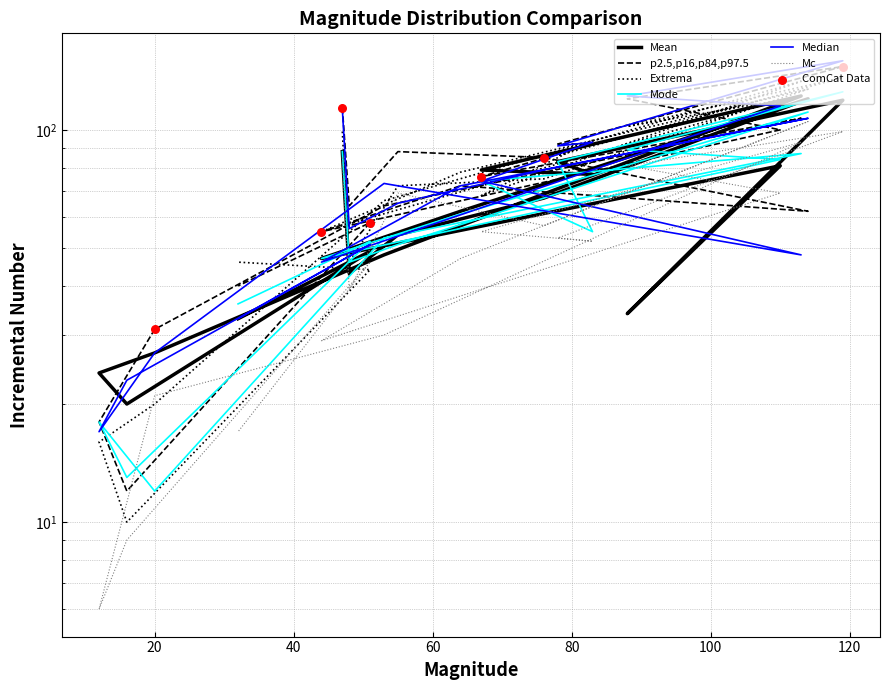

What is the total value across all series at 51?

300